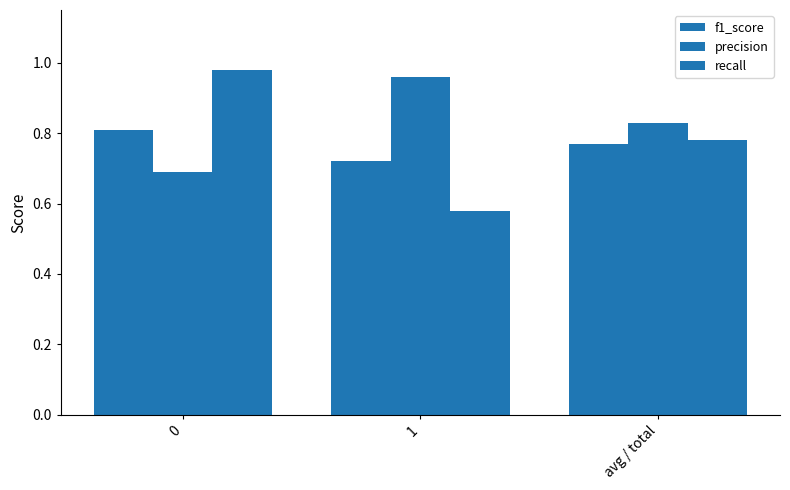

How many data points does each series have?

3